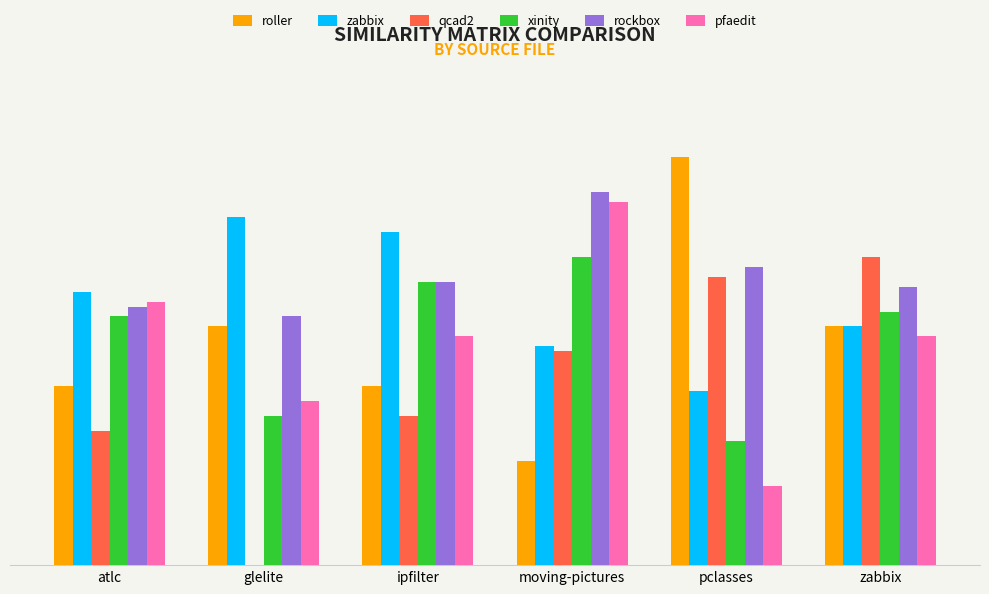

Are the bars grouped side by side (vs. stacked)?

Yes